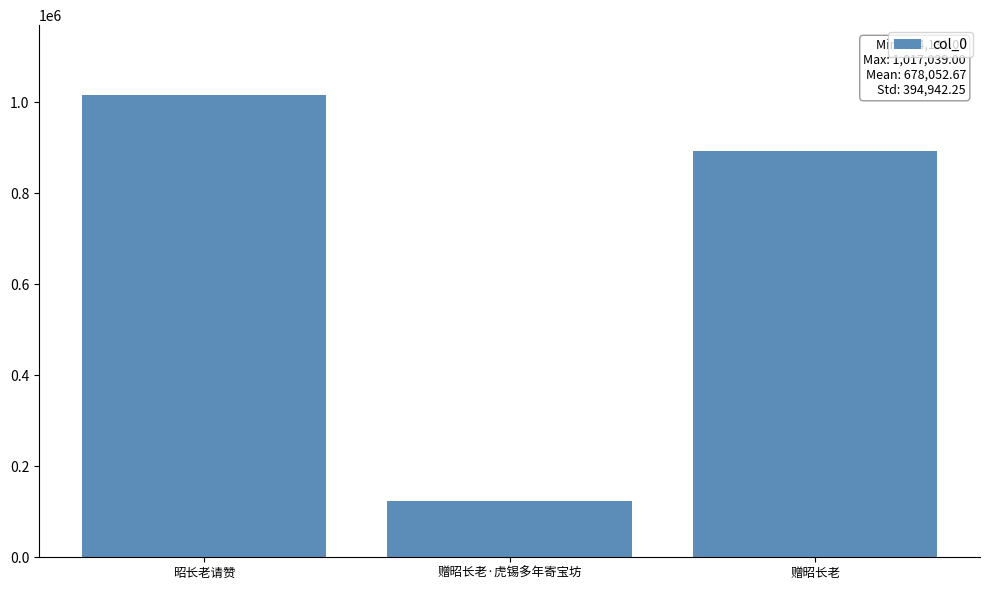

Does the chart contain any negative values?

No